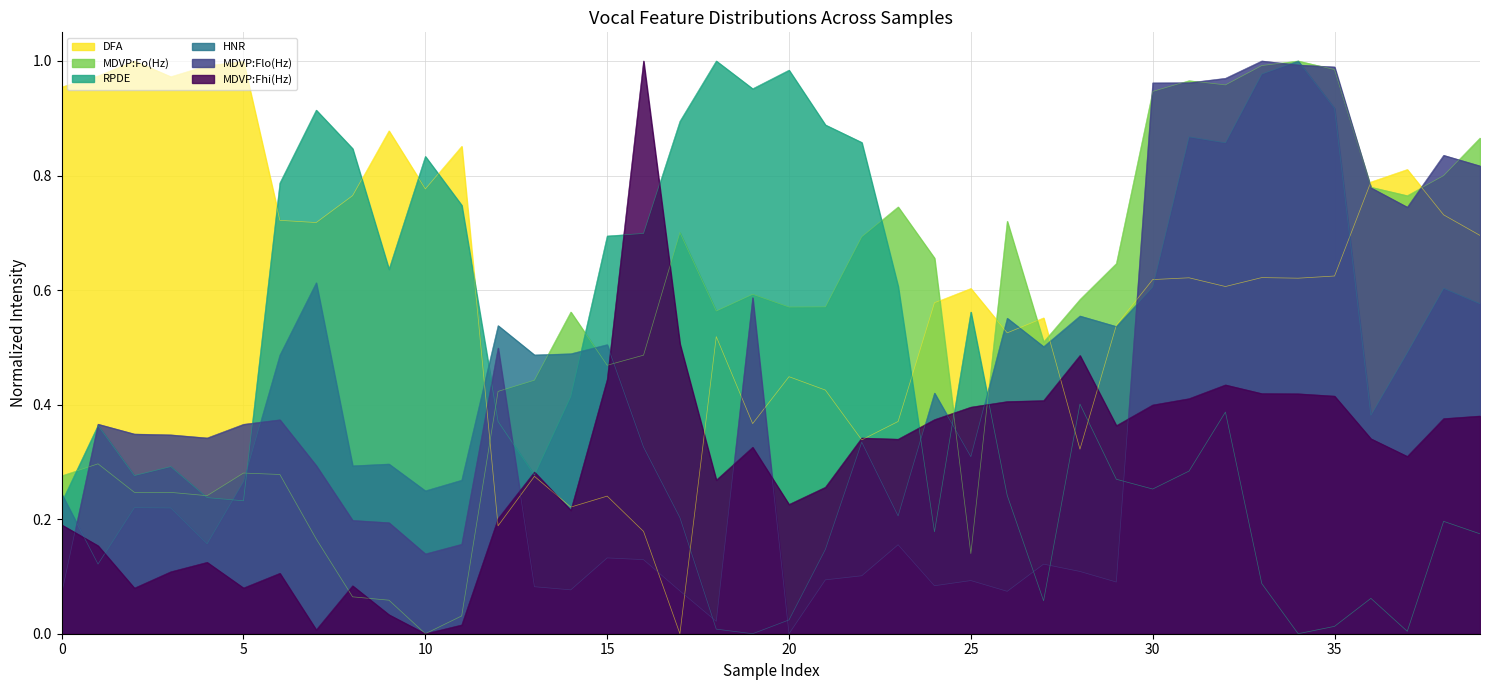

Which series has the largest total across all categories?

DFA